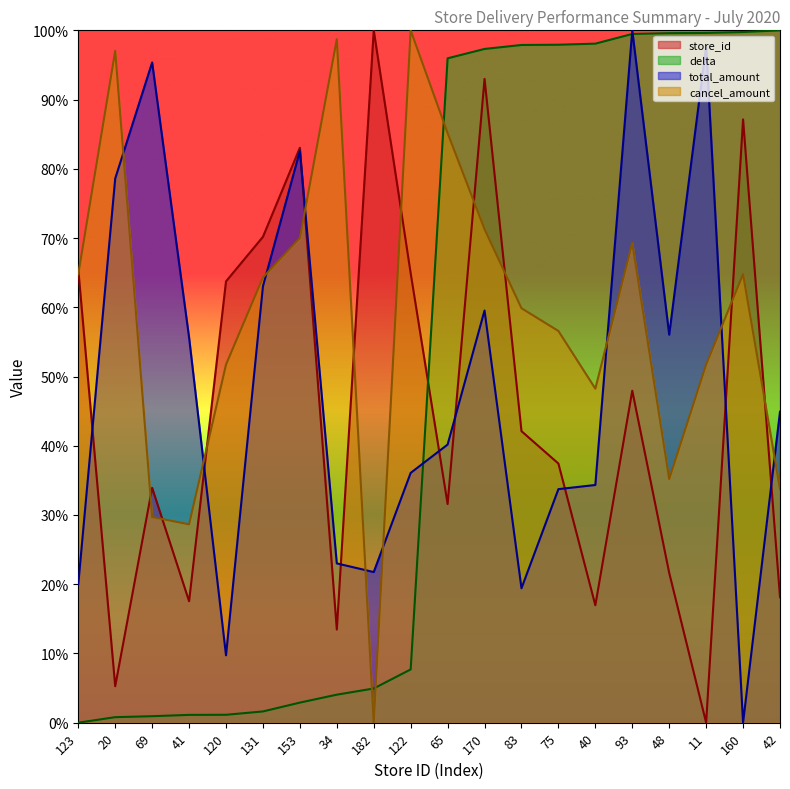

Rank the categories by total_amount value from lowest to highest.

160, 120, 83, 123, 182, 34, 75, 40, 122, 65, 42, 41, 48, 170, 131, 20, 153, 69, 11, 93